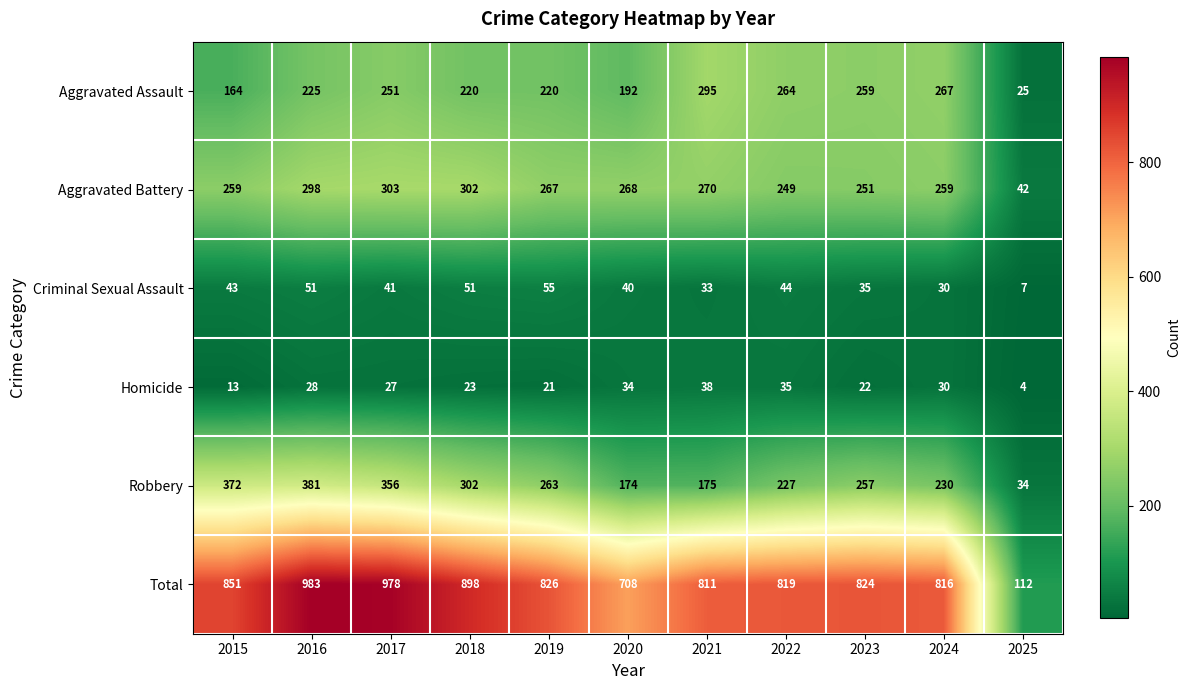

What is the smallest value displayed?

4